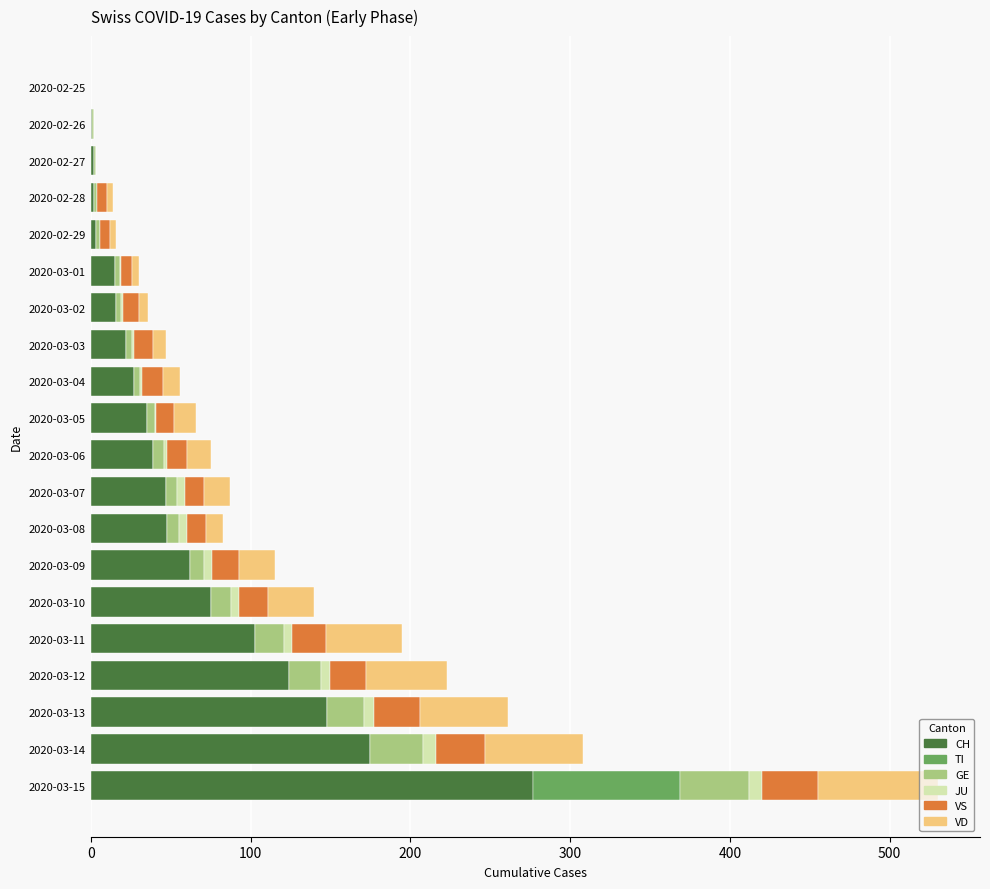

At which category is the sum across all series the highest?

2020-03-15